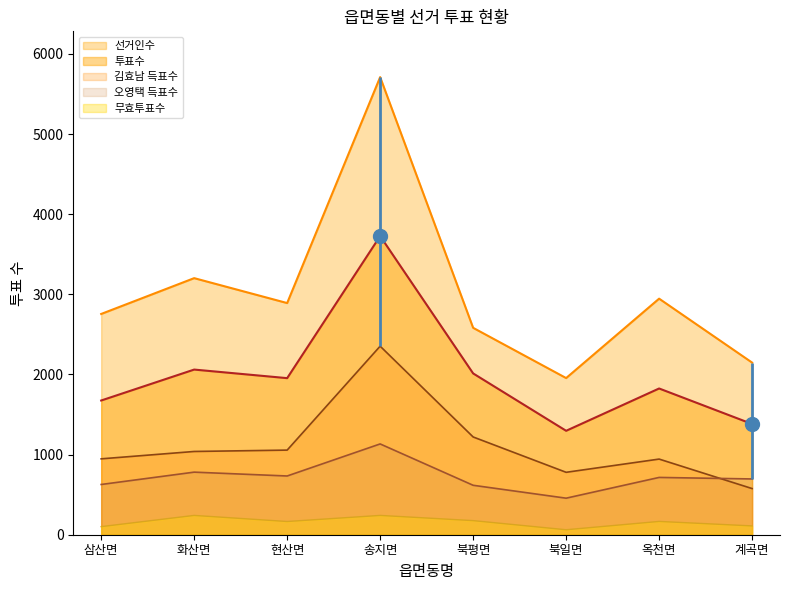

True or false: 무효투표수 and 선거인수 cross at least once.

False